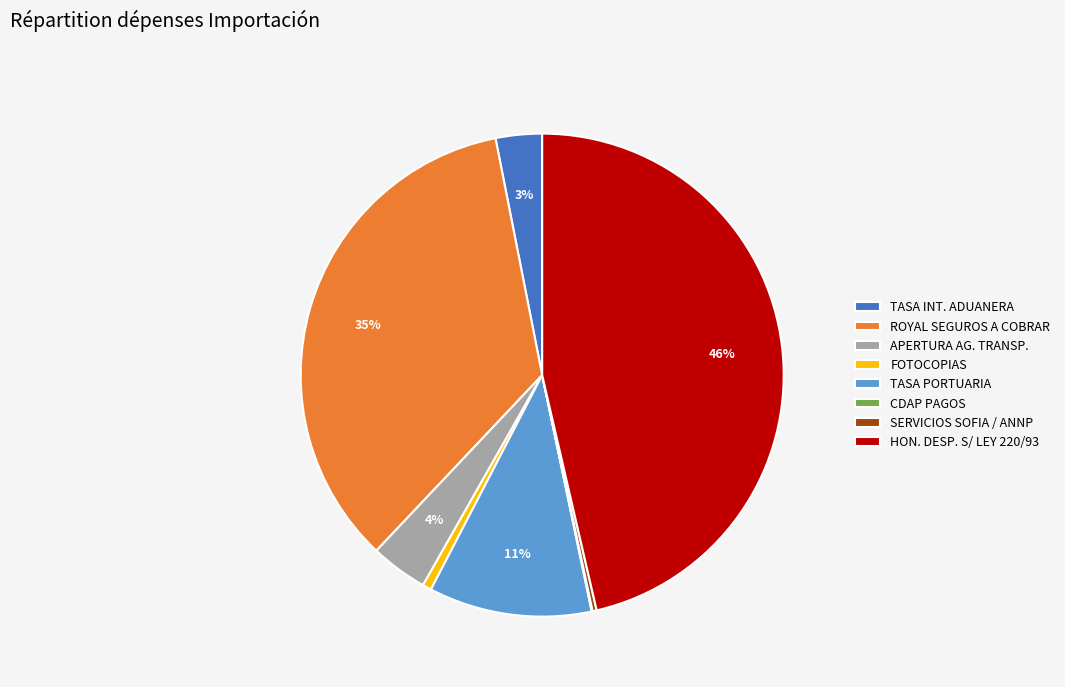

Is TASA INT. ADUANERA the majority of the pie?

No